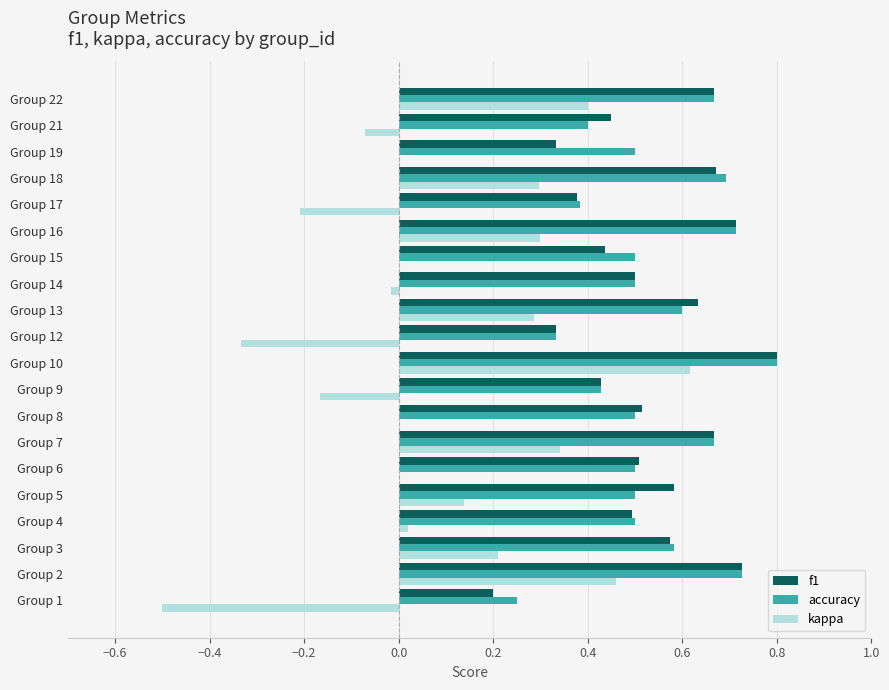

What is the total value across all series at Group 5?

1.2